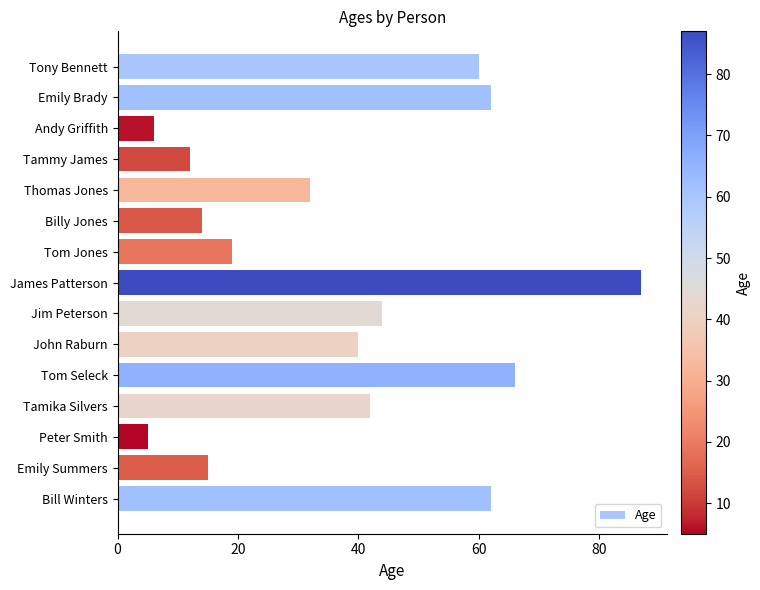

Reading top to bottom, transcribe all the data shown in this chart.

60	62	6	12	32	14	19	87	44	40	66	42	5	15	62